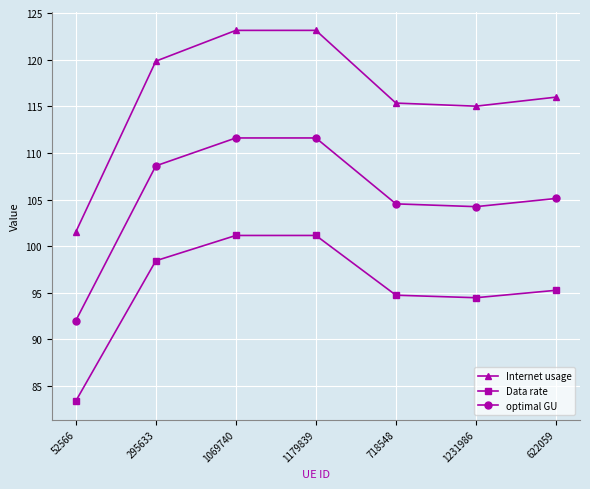

Does the chart display data point markers on the line(s)?

Yes